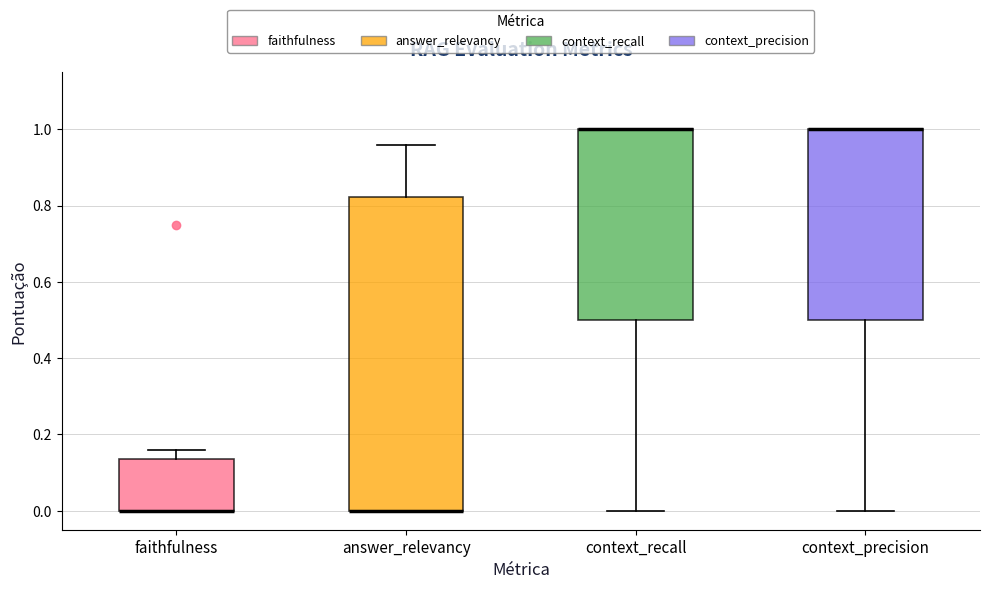

Reading left to right, read every box against the y-axis: the position of its median line, the range the box covers, and the ends of its whiskers. The values are not printed on the chart, so give them approximately, as read against the axis.

faithfulness: median 0.00 (drawn on the box's lower edge), box 0.00 to 0.14, whiskers 0.00 to 0.16
answer_relevancy: median 0.00 (drawn on the box's lower edge), box 0.00 to 0.82, whiskers 0.00 to 0.96
context_recall: median 1.00 (drawn on the box's upper edge), box 0.50 to 1.00, whiskers 0.00 to 1.00
context_precision: median 1.00 (drawn on the box's upper edge), box 0.50 to 1.00, whiskers 0.00 to 1.00